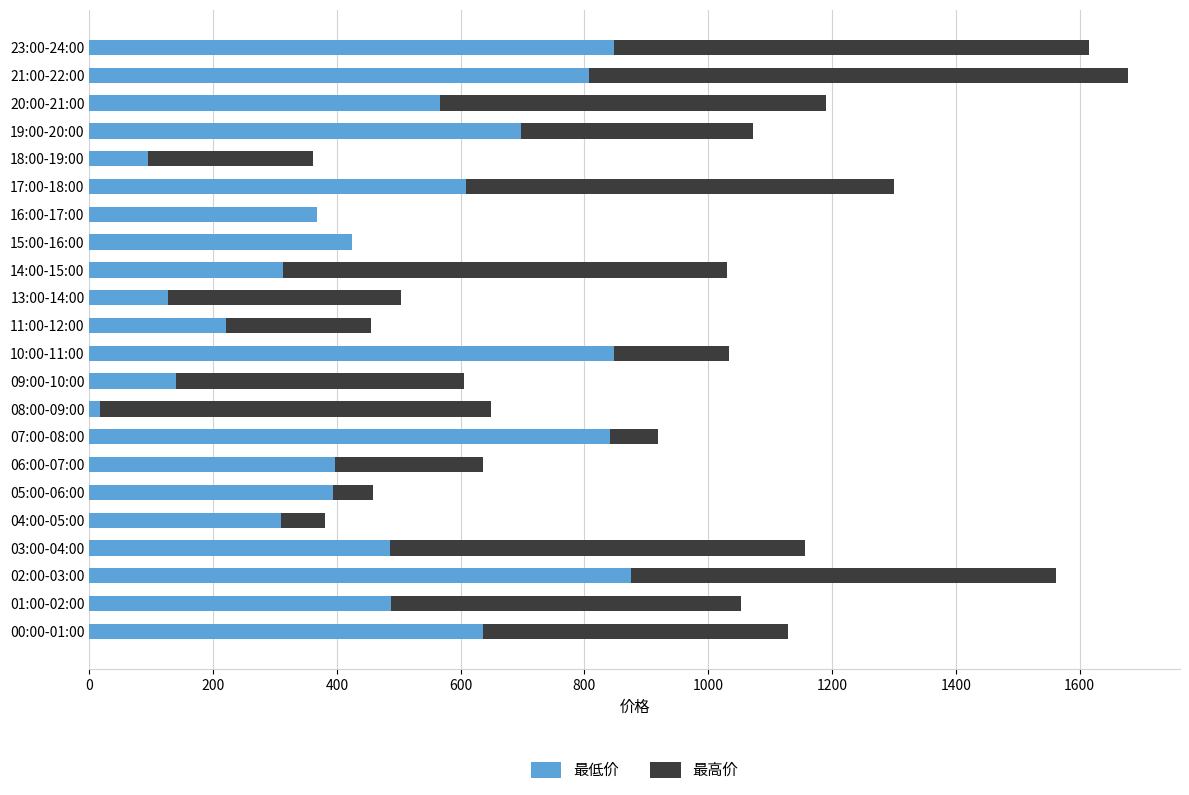

The value of 最低价 at 15:00-16:00 is 98.6. True or false?

False